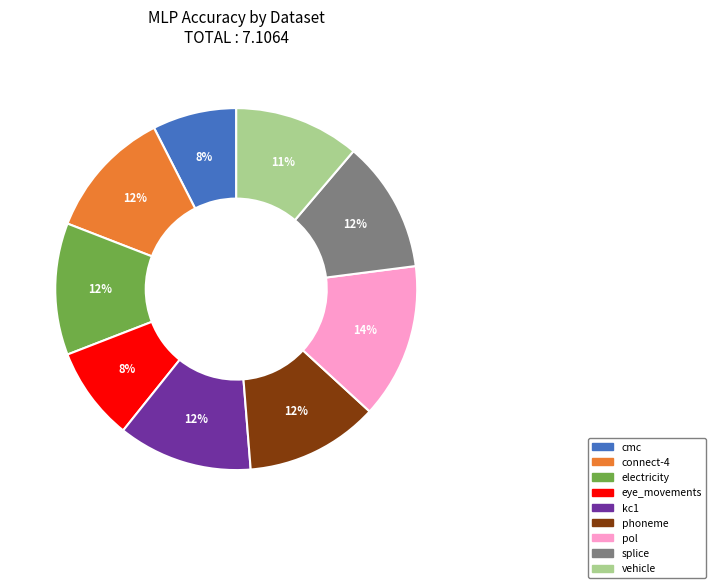

To the nearest percent, what percentage of the pie is kc1?

12%